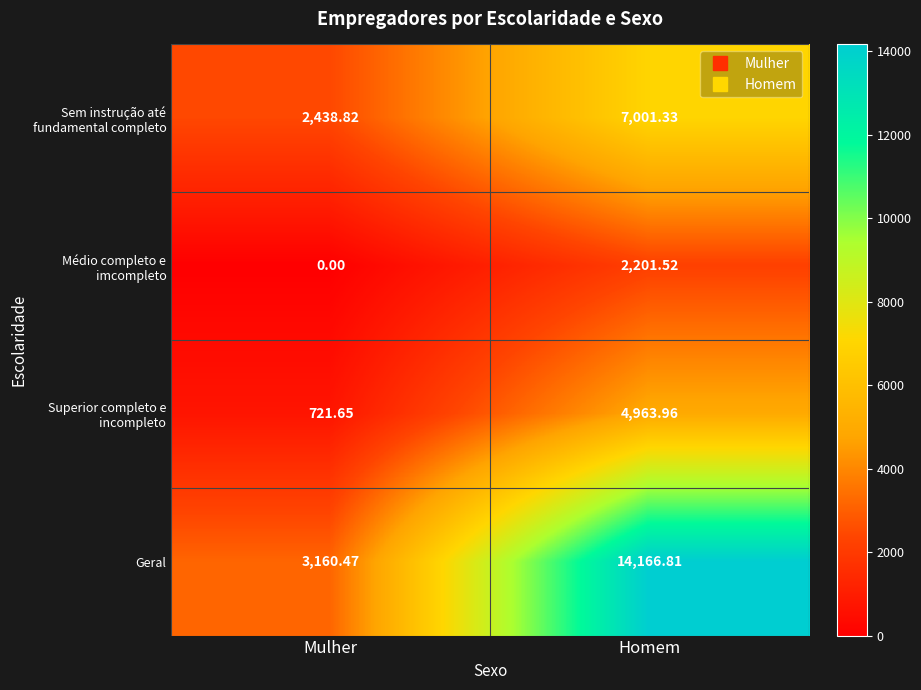

At which category is the sum across all series the highest?

Homem